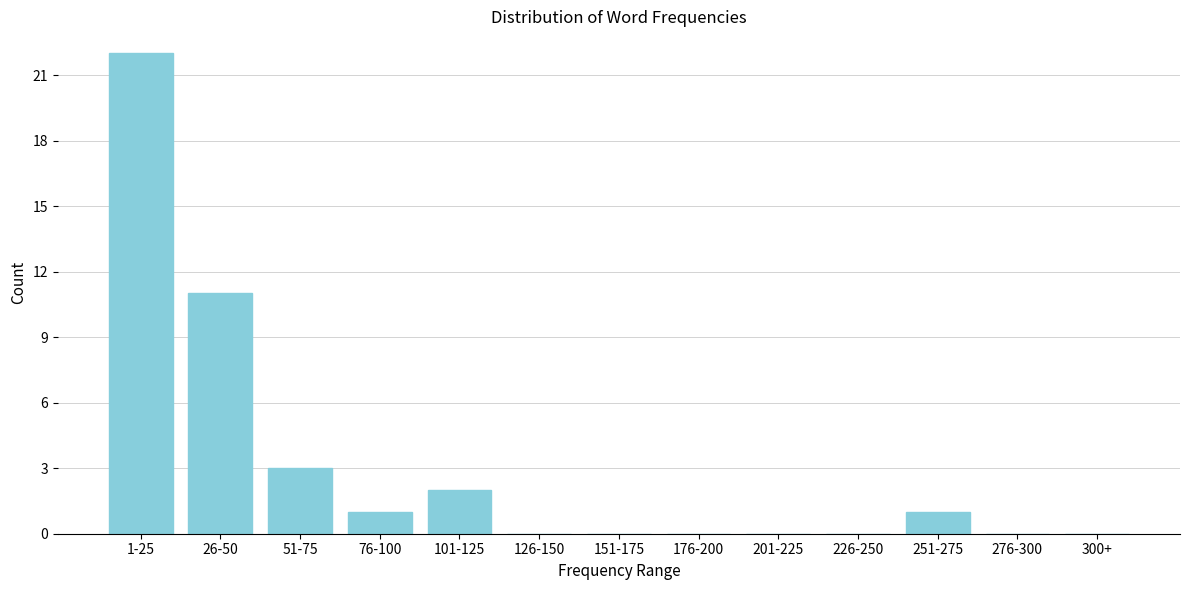

Reading left to right, list all the values displayed in this chart.

1-25=22	26-50=11	51-75=3	76-100=1	101-125=2	126-150=0	151-175=0	176-200=0	201-225=0	226-250=0	251-275=1	276-300=0	300+=0